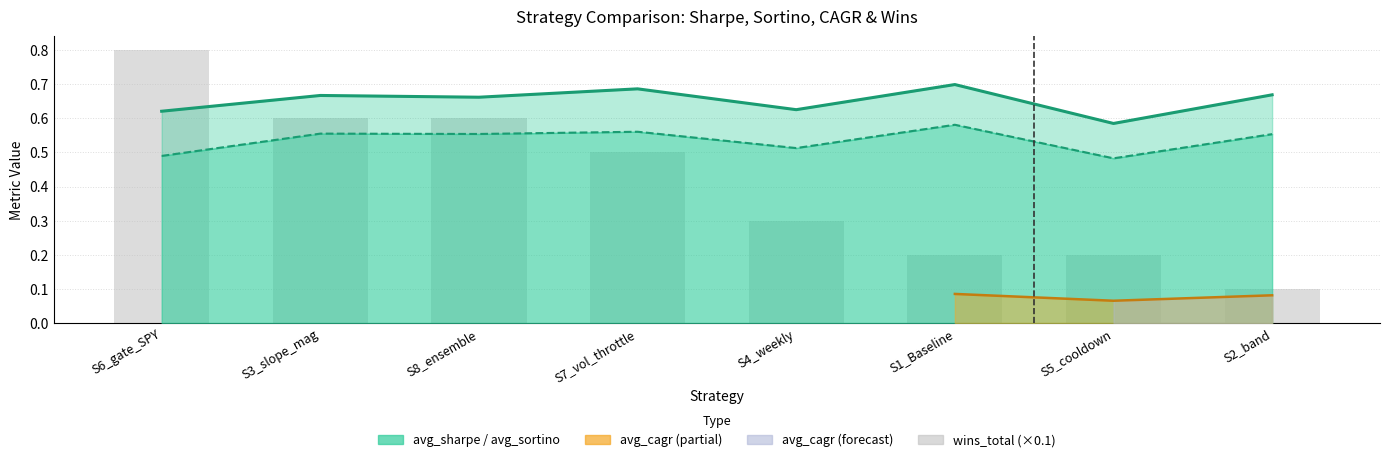

How many avg_sharpe values are between 0 and 1?

8